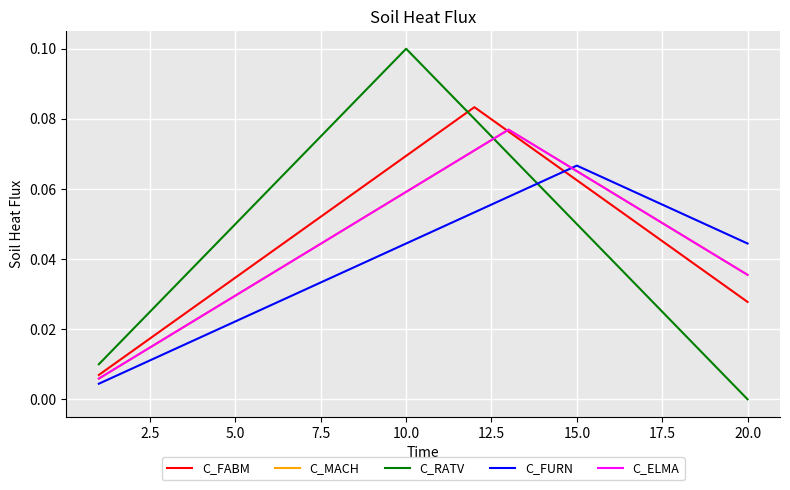

Reading right to left, extract all data points from this chart.

C_FABM: 0.0	0.0	0.0	0.0	0.1	0.1	0.1	0.1	0.1	0.1	0.1	0.1	0.1	0.0	0.0	0.0	0.0	0.0	0.0	0.0
C_MACH: 0.0	0.0	0.0	0.1	0.1	0.1	0.1	0.1	0.1	0.1	0.1	0.1	0.0	0.0	0.0	0.0	0.0	0.0	0.0	0.0
C_RATV: 0.0	0.0	0.0	0.0	0.0	0.1	0.1	0.1	0.1	0.1	0.1	0.1	0.1	0.1	0.1	0.1	0.0	0.0	0.0	0.0
C_FURN: 0.0	0.0	0.1	0.1	0.1	0.1	0.1	0.1	0.1	0.0	0.0	0.0	0.0	0.0	0.0	0.0	0.0	0.0	0.0	0.0
C_ELMA: 0.0	0.0	0.0	0.1	0.1	0.1	0.1	0.1	0.1	0.1	0.1	0.1	0.0	0.0	0.0	0.0	0.0	0.0	0.0	0.0